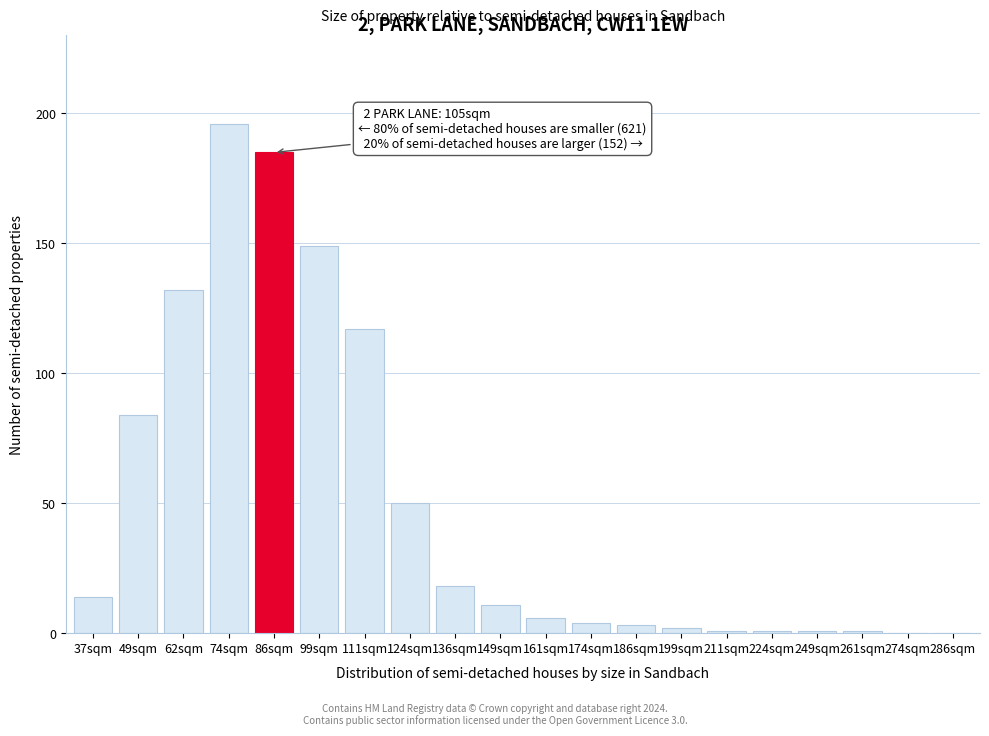

Reading left to right, extract all data points from this chart.

37sqm=14	49sqm=84	62sqm=132	74sqm=196	86sqm=185	99sqm=149	111sqm=117	124sqm=50	136sqm=18	149sqm=11	161sqm=6	174sqm=4	186sqm=3	199sqm=2	211sqm=1	224sqm=1	249sqm=1	261sqm=1	274sqm=0	286sqm=0